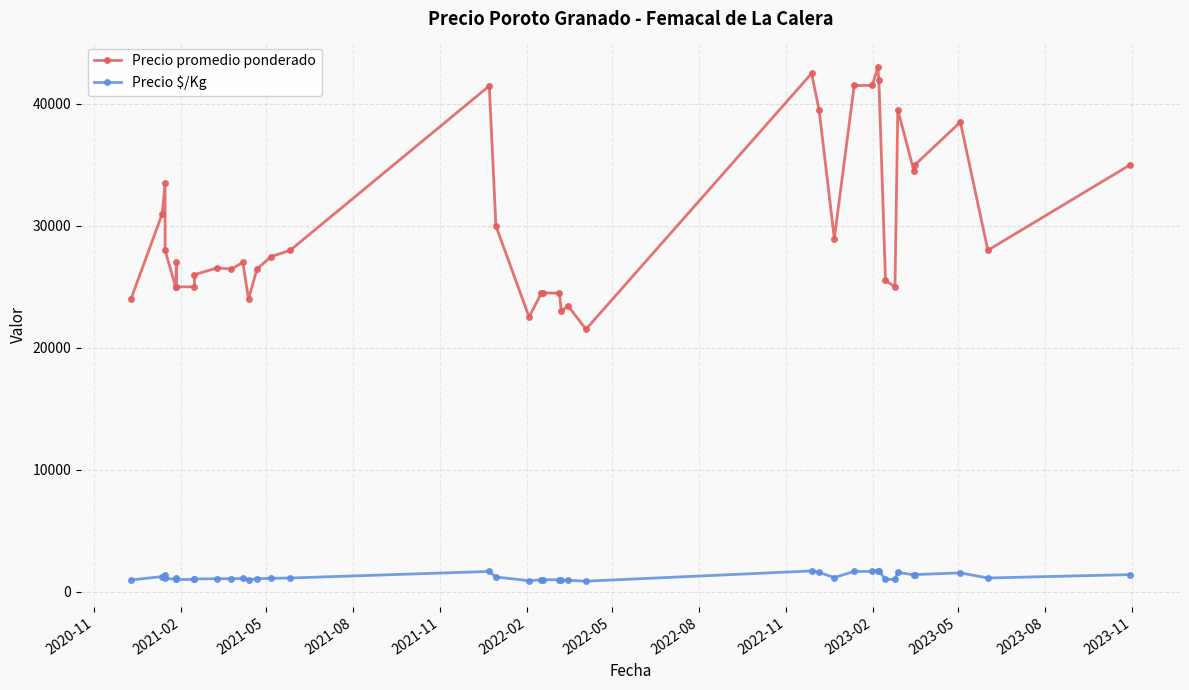

At how many categories does at least one series exceed 26156?

25